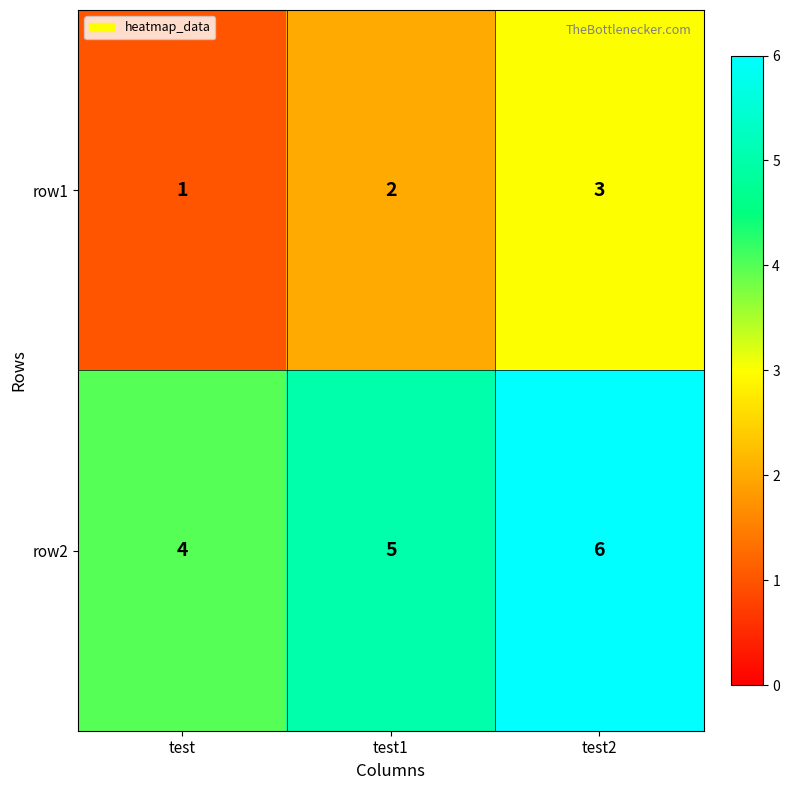

Reading right to left, extract all data points from this chart.

row1: 3	2	1
row2: 6	5	4